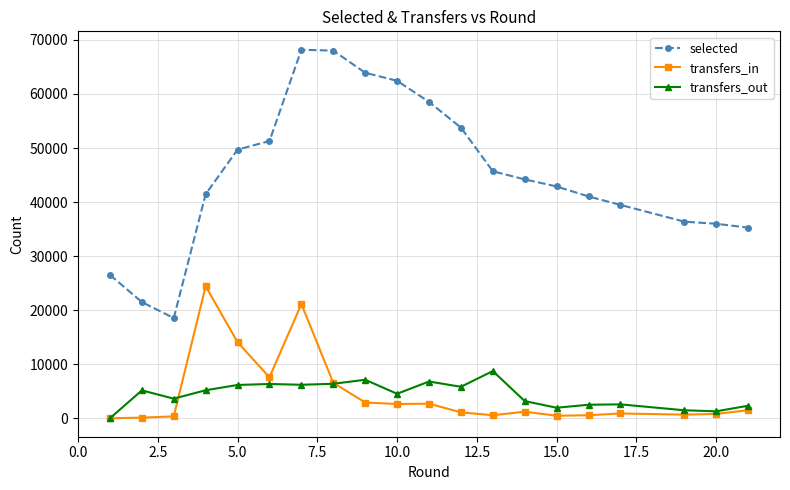

At how many categories does at least one series exceed 19683?

19